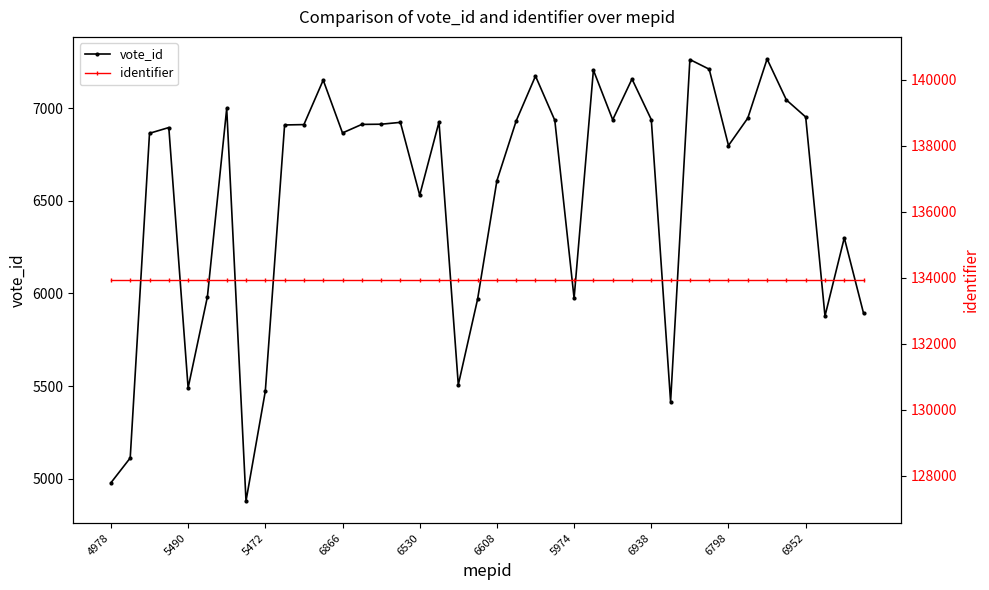

Is it true that identifier equals 78573 at 35?

False